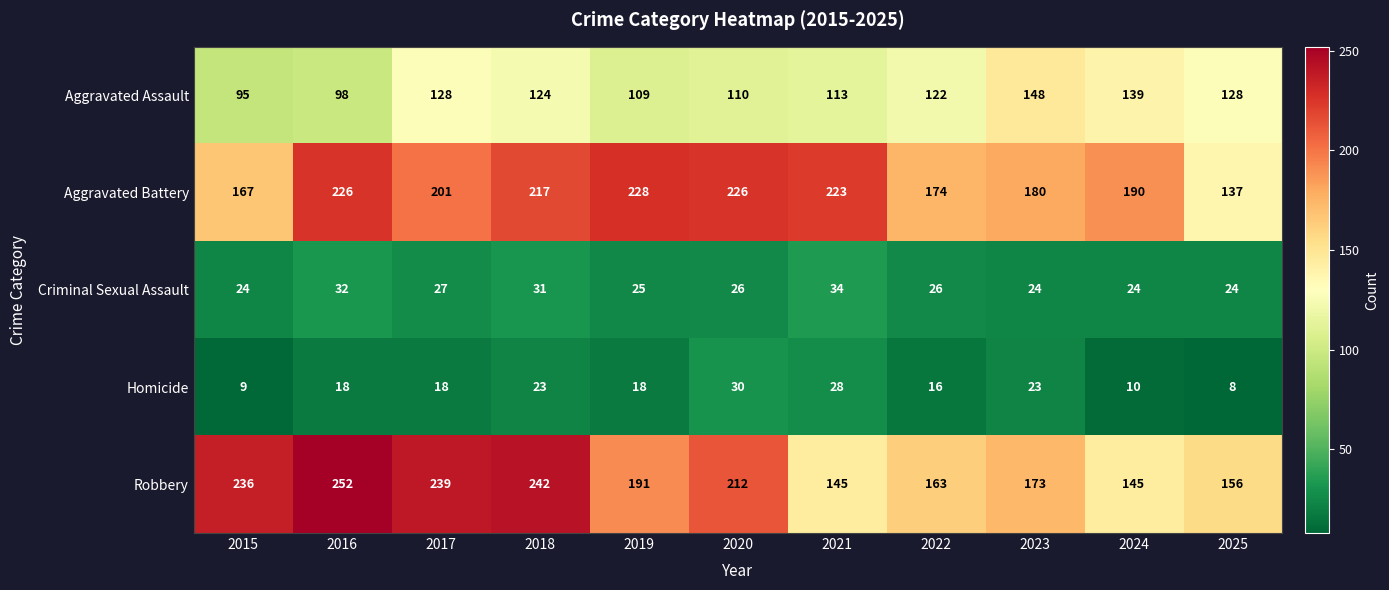

At which label does Aggravated Assault reach its peak?

2023